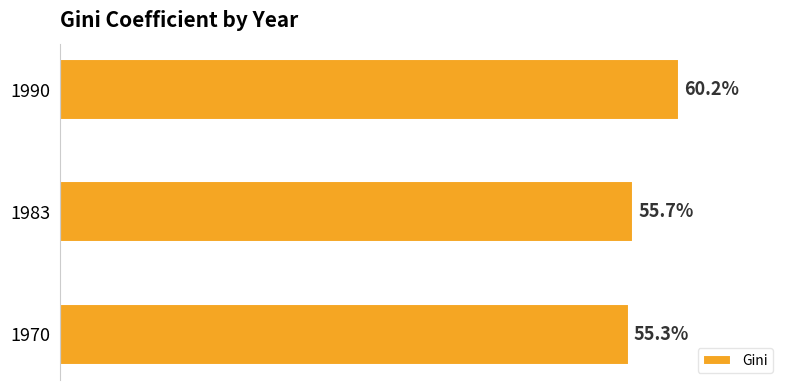

Rank the categories by value from lowest to highest.

1970, 1983, 1990